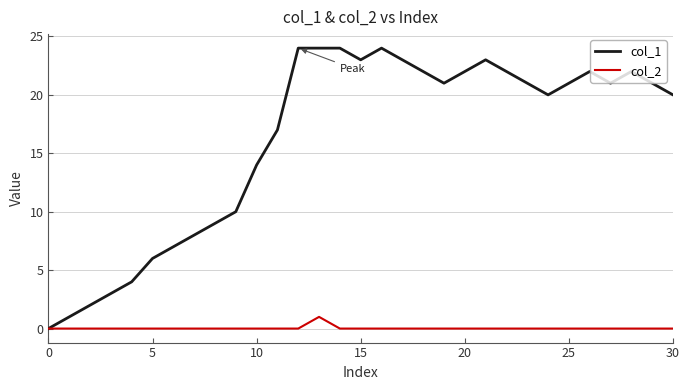

What is the maximum value for col_1?

24